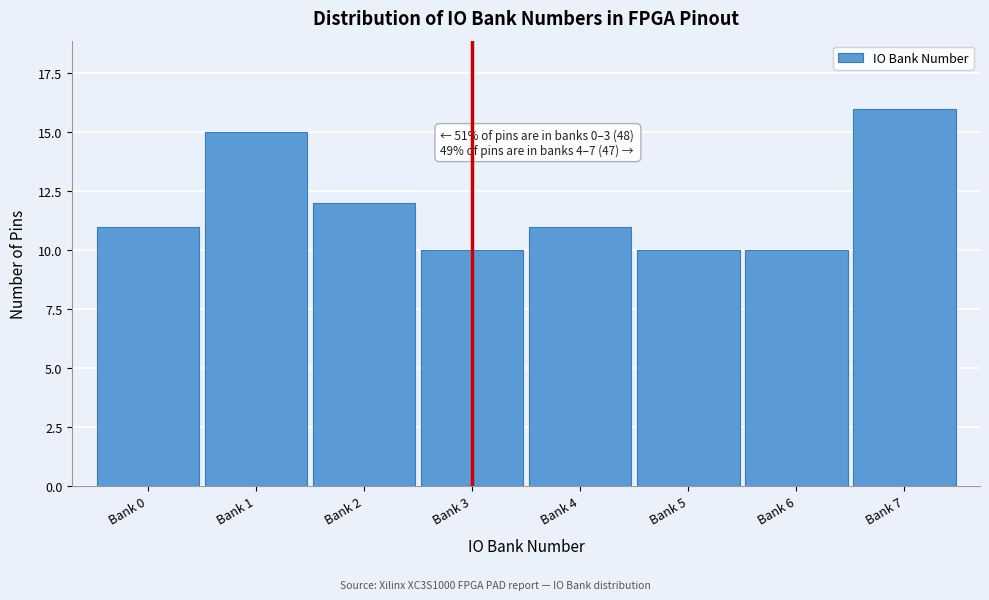

Reading right to left, list all the values displayed in this chart.

Bank 7=16	Bank 6=10	Bank 5=10	Bank 4=11	Bank 3=10	Bank 2=12	Bank 1=15	Bank 0=11